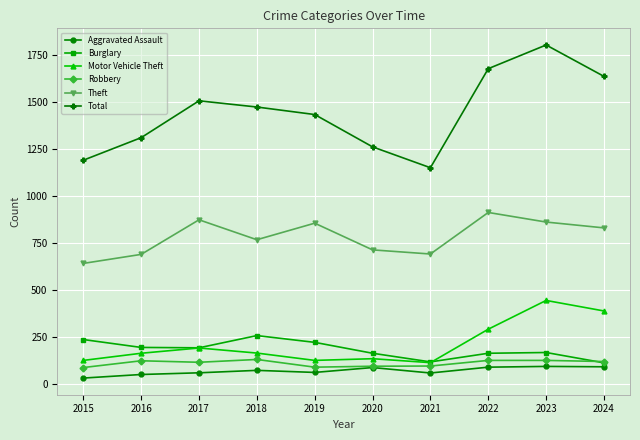

True or false: Aggravated Assault and Motor Vehicle Theft intersect in this chart.

False